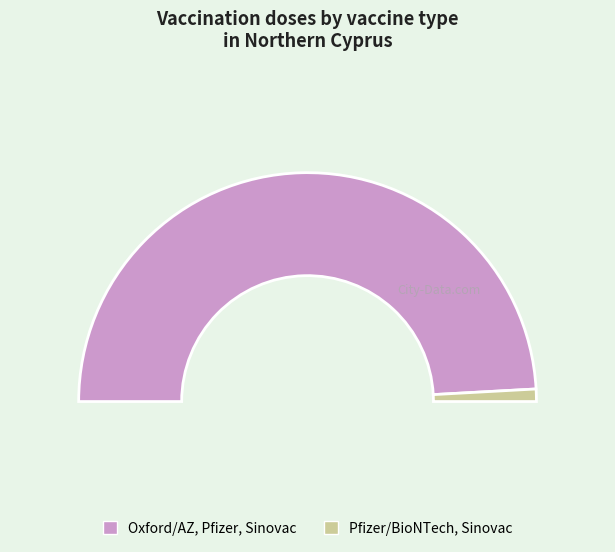

To the nearest percent, what is the difference between the Pfizer/BioNTech, Sinovac and Oxford/AstraZeneca, Pfizer/BioNTech, Sinovac slice percentages?

96%